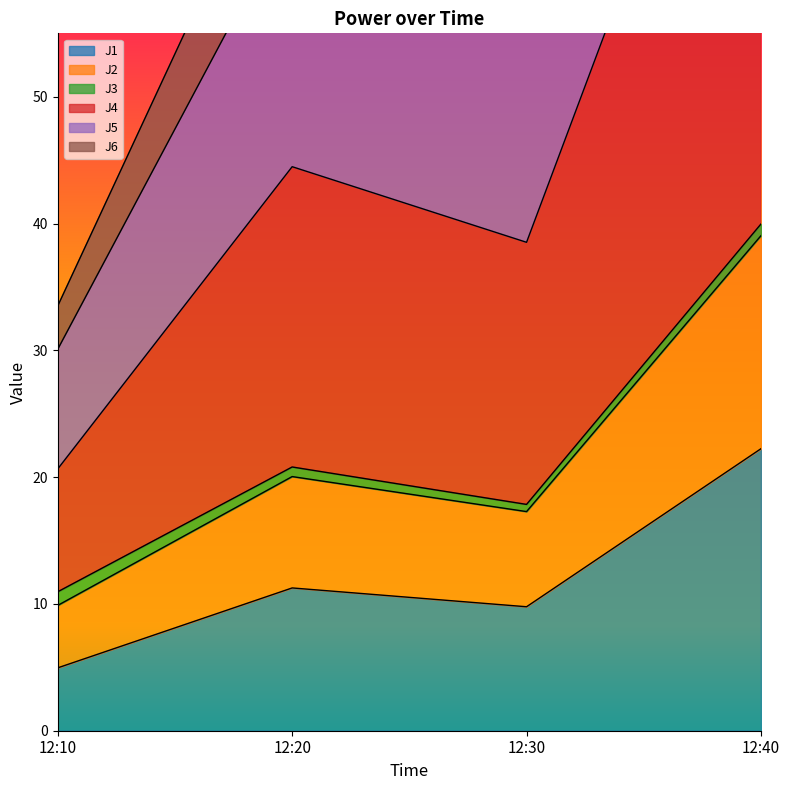

True or false: J1 and J2 cross at least once.

False